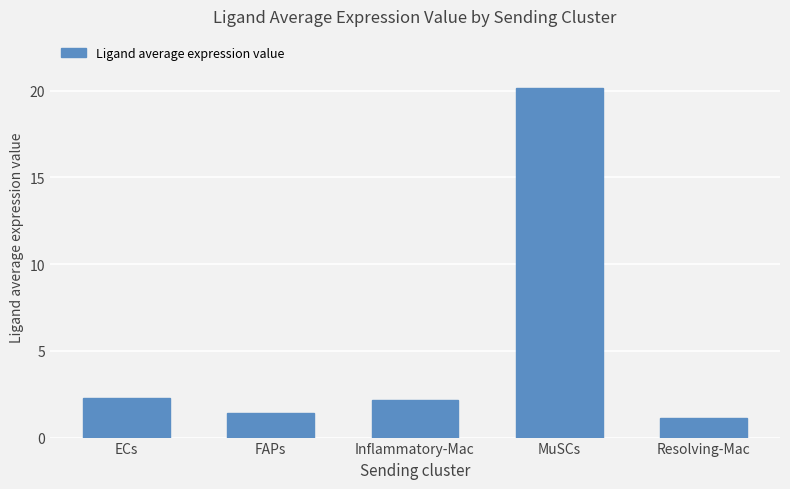

Where does the data first go above 2?

ECs